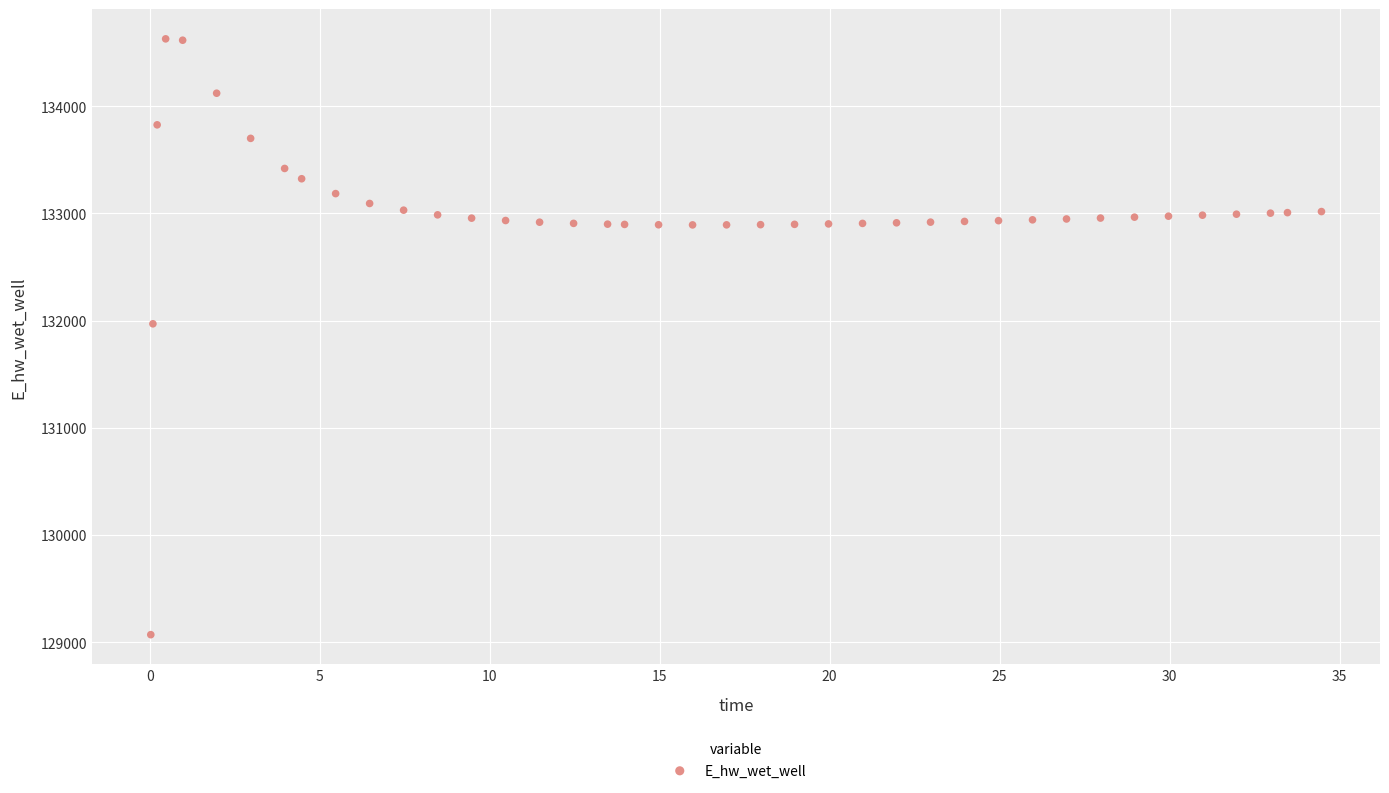

What Y value in the scatter plot is closest to 131849?

131970.0